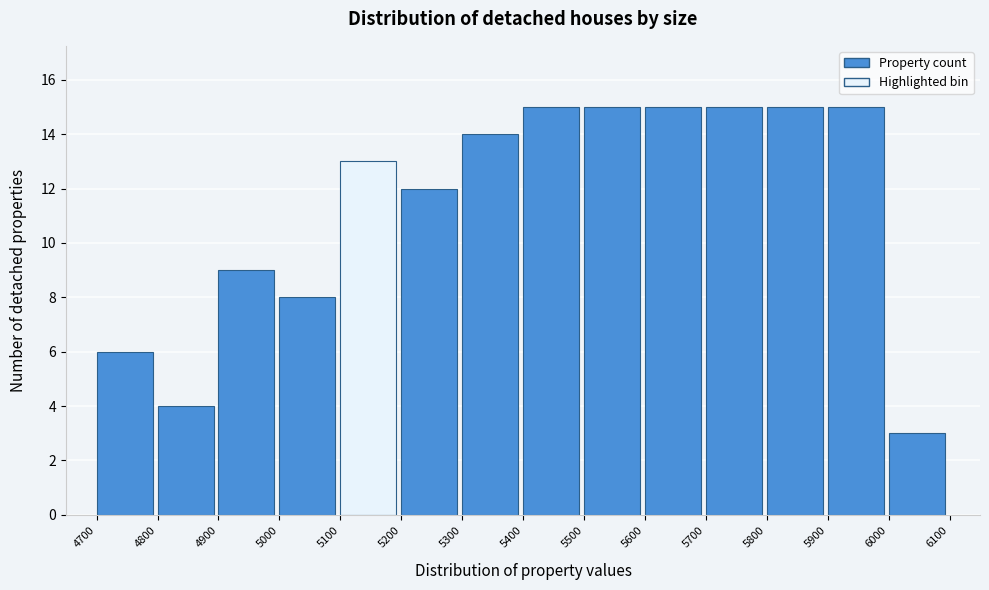

Reading left to right, transcribe this chart: for each bar, give the range it covers on the x-axis and its height. The values are not printed on the chart, so give them approximately, as read against the axis.

4700 to 4800: 6
4800 to 4900: 4
4900 to 5000: 9
5000 to 5100: 8
5100 to 5200: 13
5200 to 5300: 12
5300 to 5400: 14
5400 to 5500: 15
5500 to 5600: 15
5600 to 5700: 15
5700 to 5800: 15
5800 to 5900: 15
5900 to 6000: 15
6000 to 6100: 3